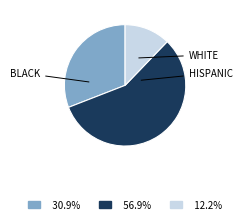

Approximately how many times larger is the value at 30.9% compared to 56.9%?

0.5